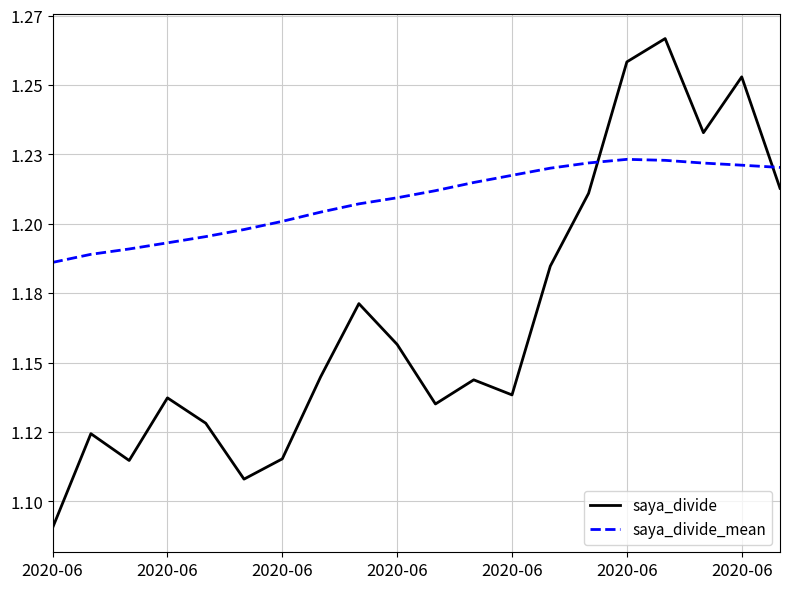

Which series ends up on top after the final intersection of saya_divide_mean and saya_divide?

saya_divide_mean